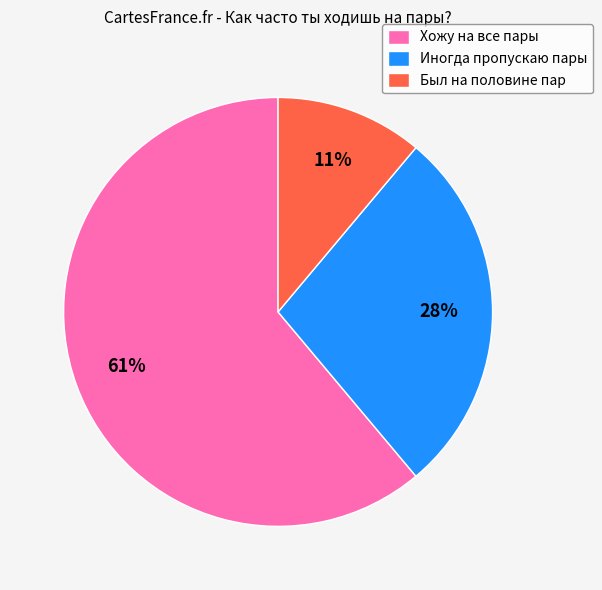

Rank the categories by value from lowest to highest.

Был на половине пар, Иногда пропускаю пары, Хожу на все пары